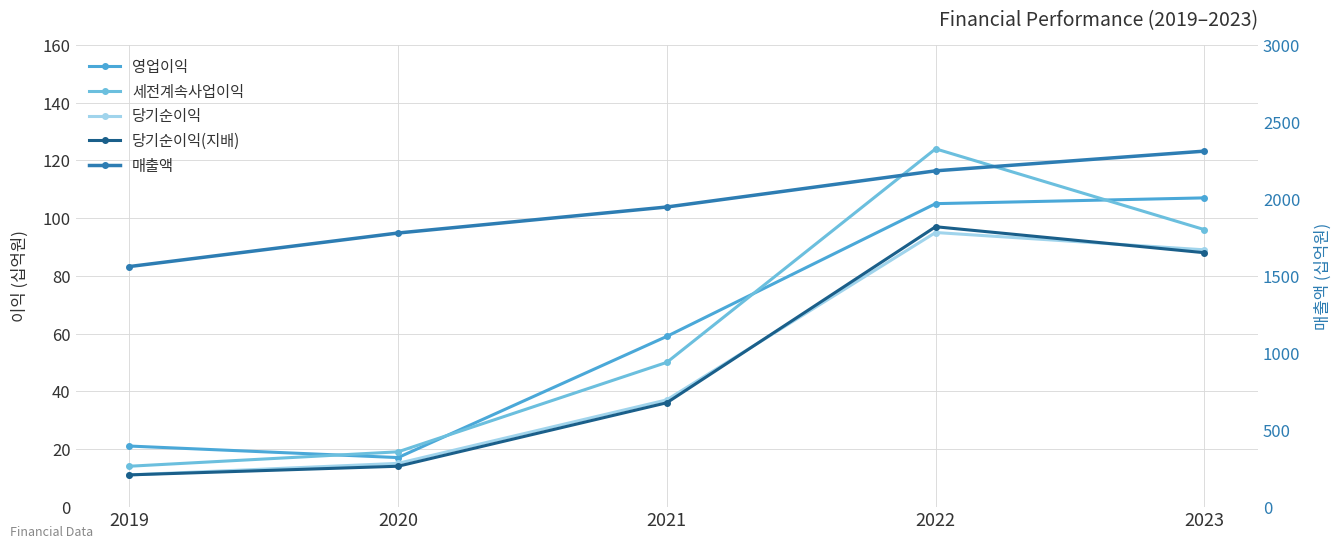

Read the 매출액 value at 2019, to the nearest 10.

1560